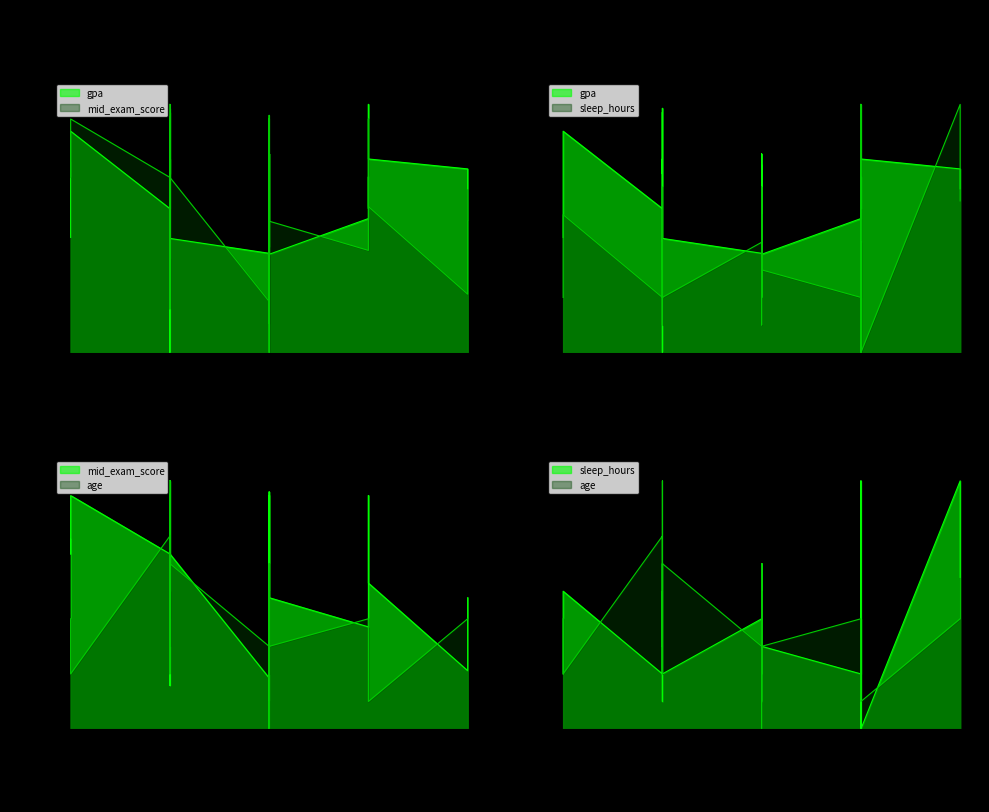

What is the difference between the maximum and second lowest values in the age series?

0.9